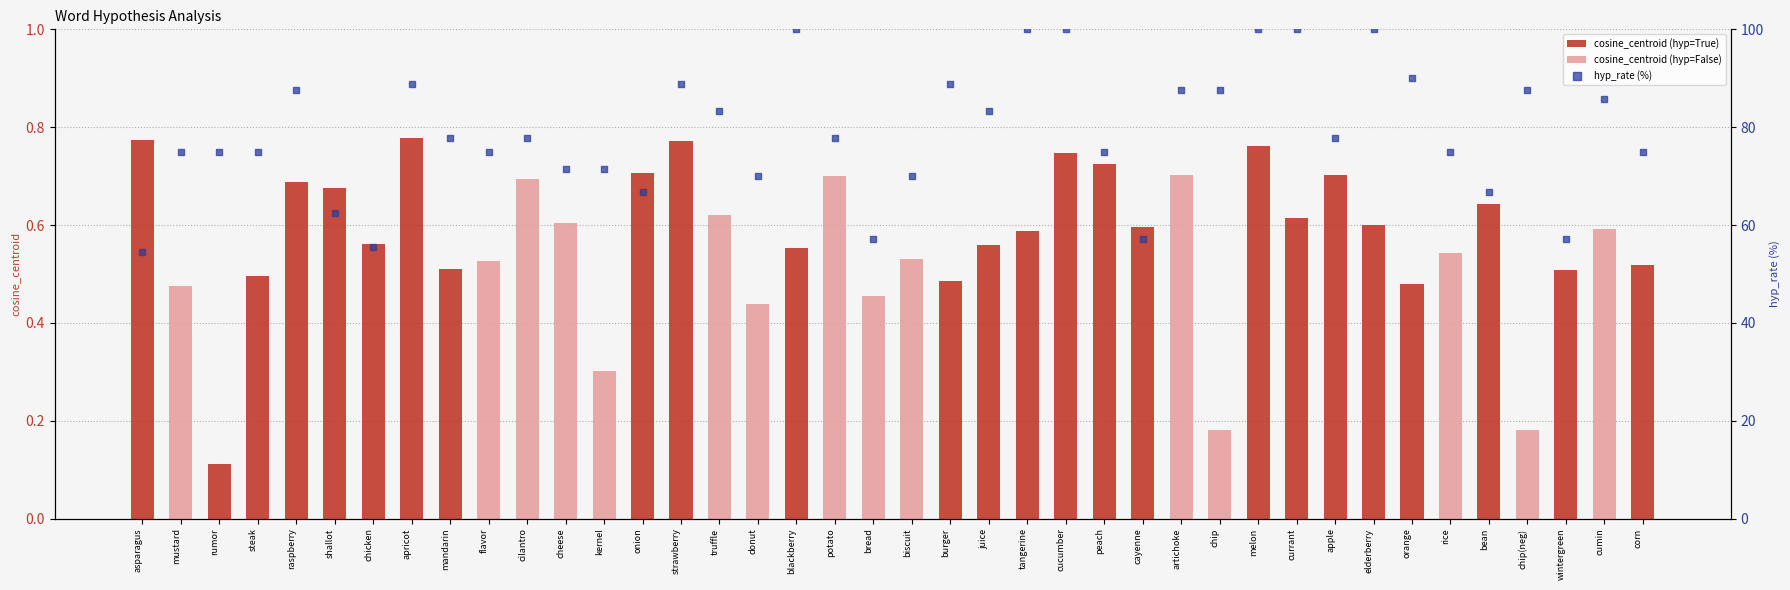

What is the ratio of the value at rumor to the value at mustard?

1.0